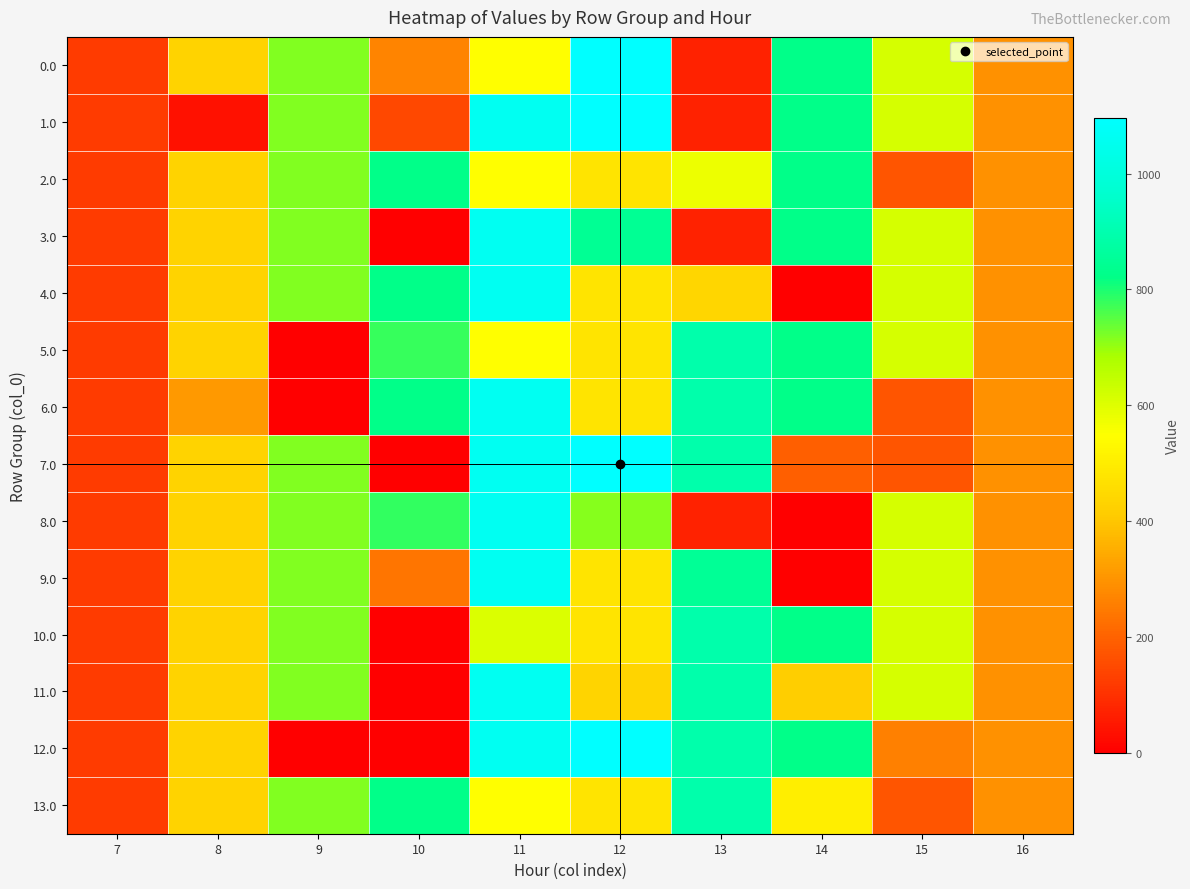

Which series has the largest range (max minus min)?

7.0